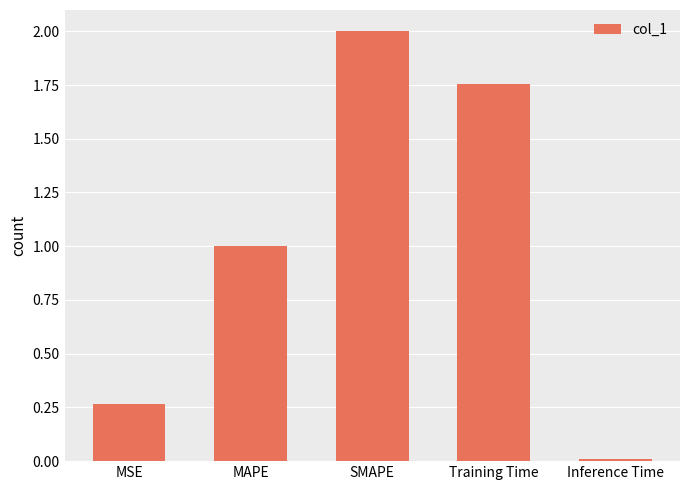

Rank the categories by value from highest to lowest.

SMAPE, Training Time, MAPE, MSE, Inference Time